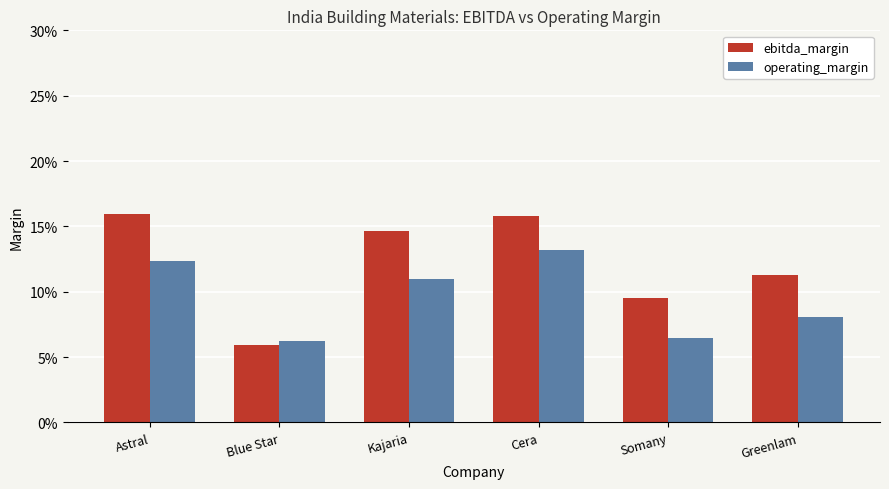

What is the value of the operating_margin bar at the 6th from the left?

0.1